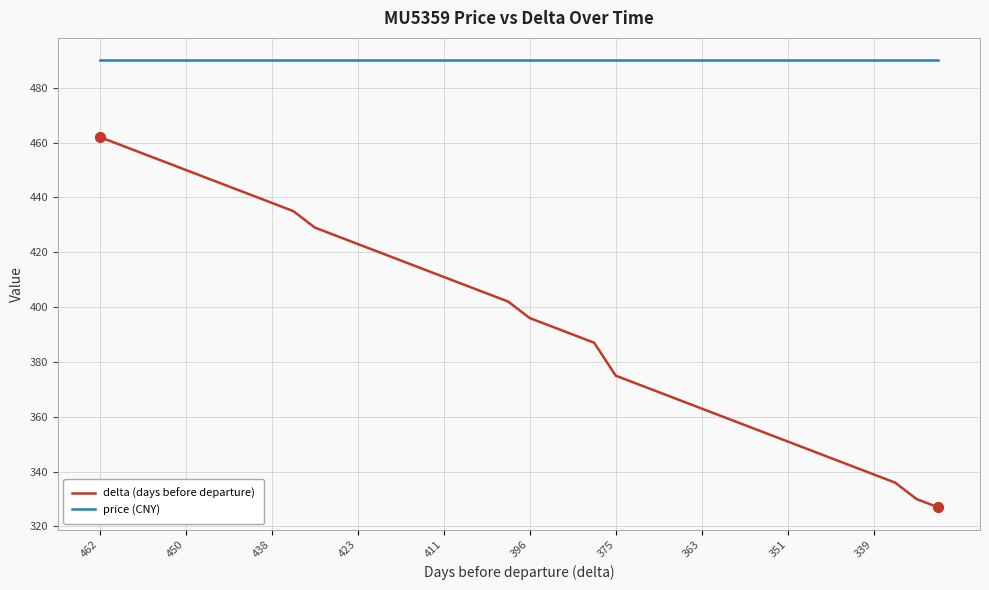

True or false: delta (days before departure) and price (CNY) cross at least once.

False